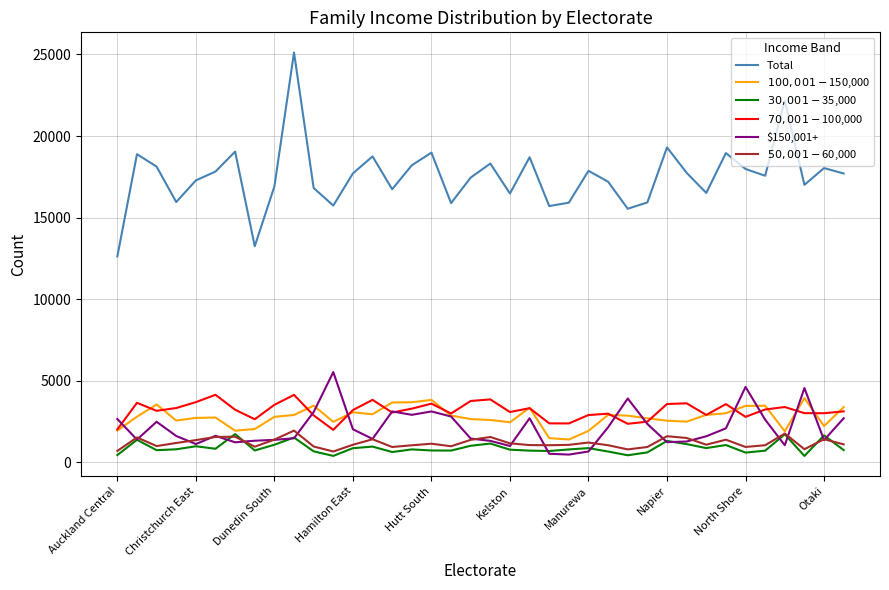

Which series has the largest total across all categories?

Total